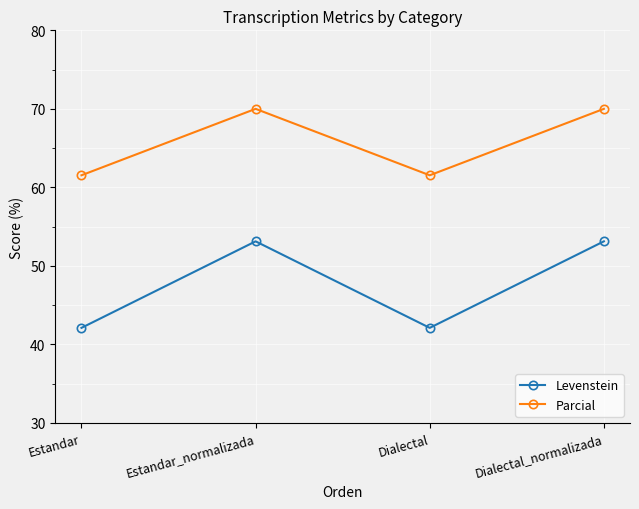

What is the label of the 2nd point from the right?

Dialectal